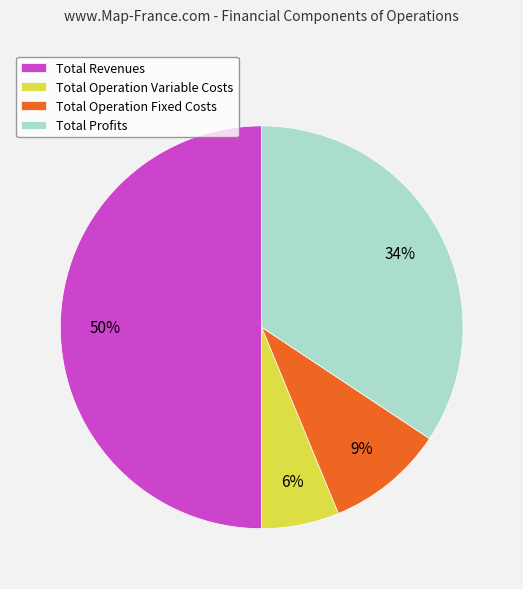

Which slice is the smallest?

Total Operation Variable Costs